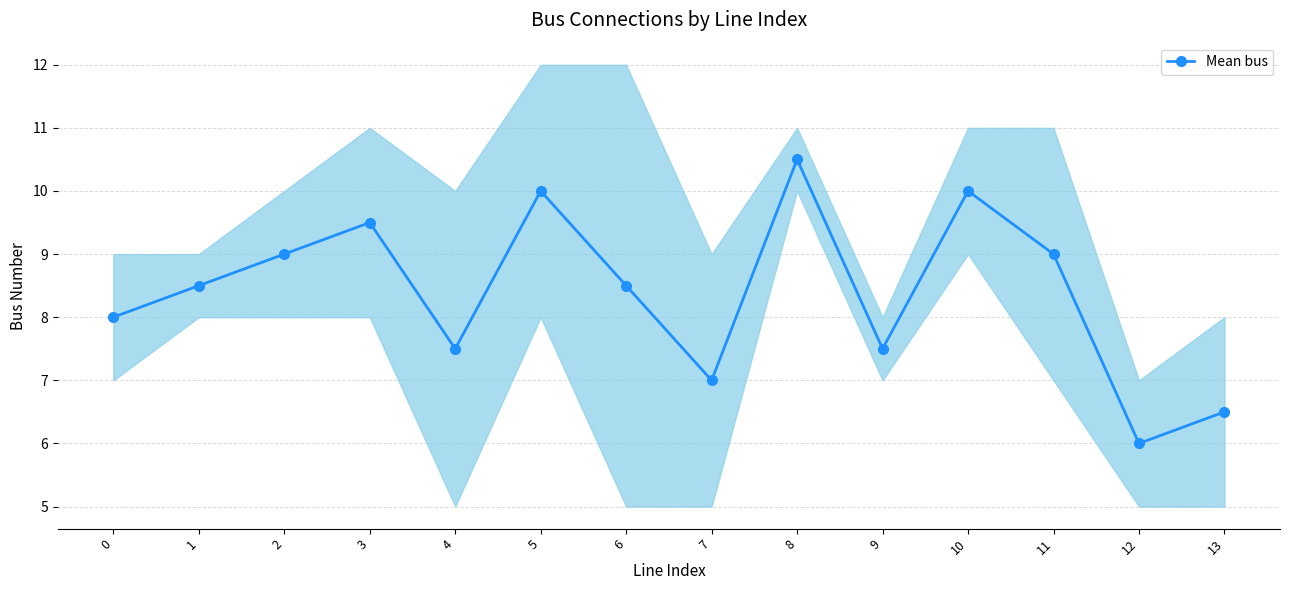

What is the greatest value displayed?

10.5